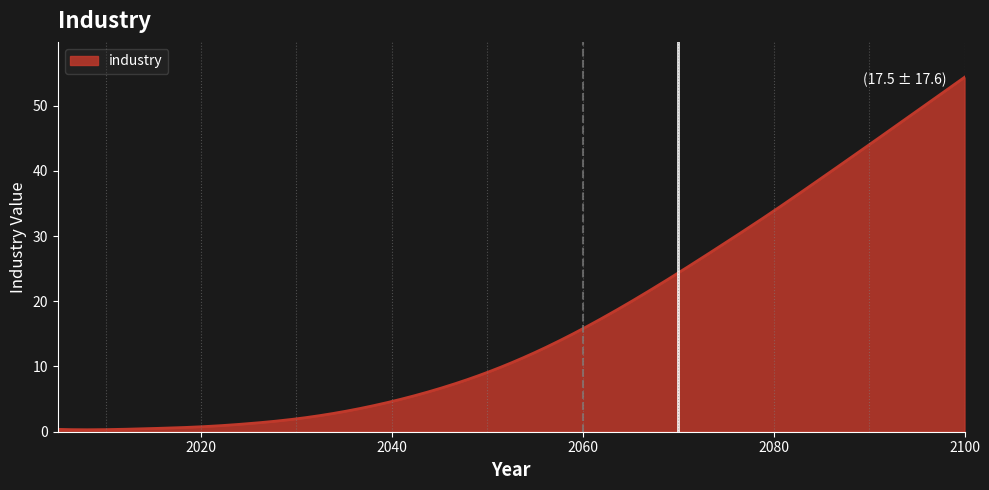

What is the difference between the maximum and minimum values?

54.0